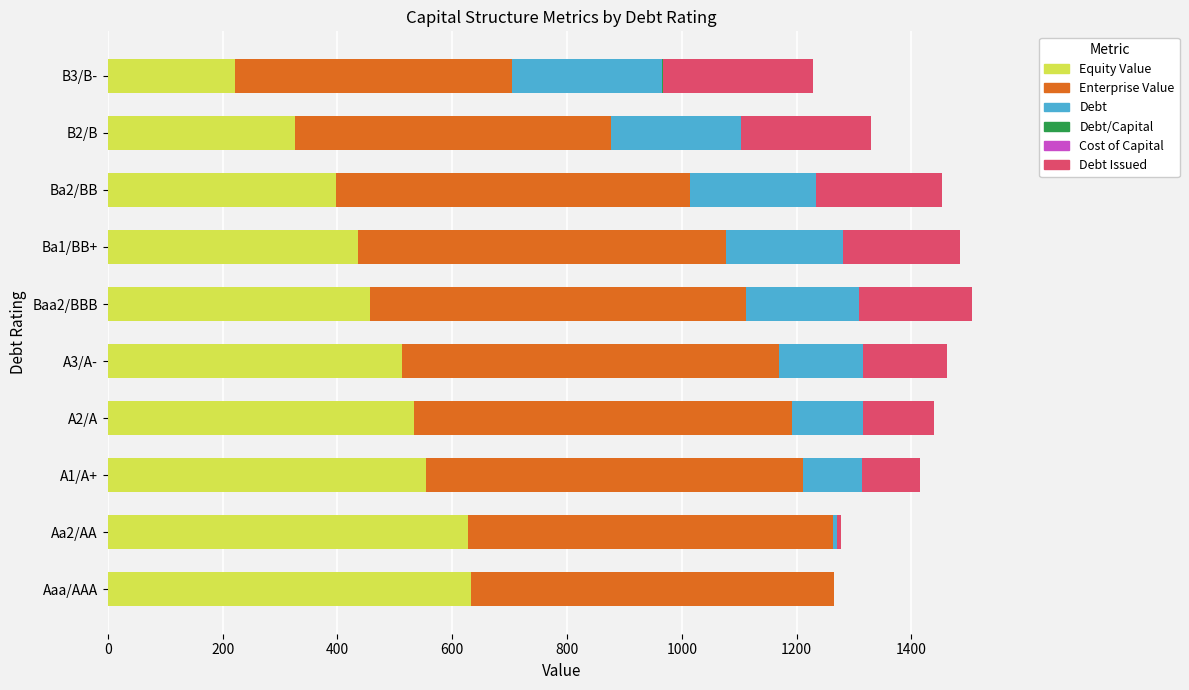

Count the number of data series in this chart.

6